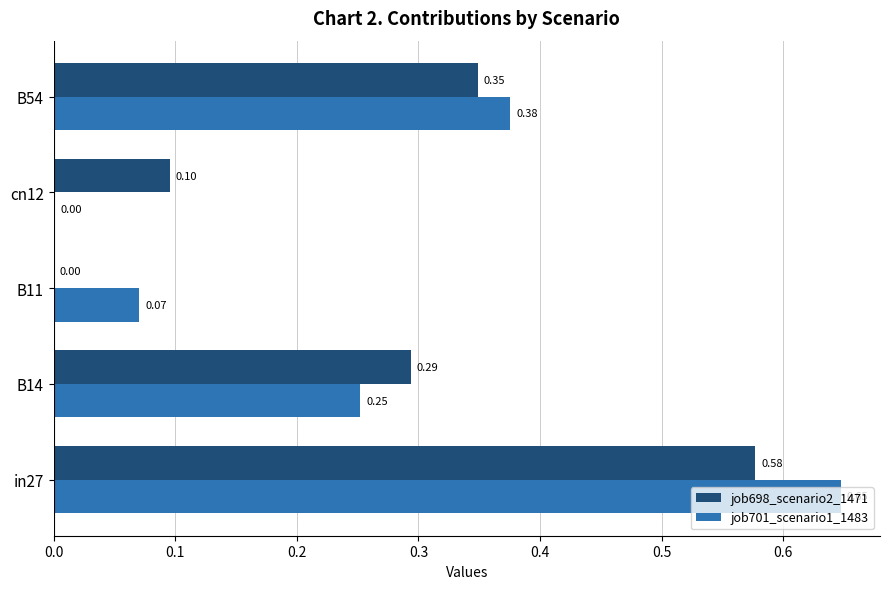

What is the total value across all series at in27?

1.2